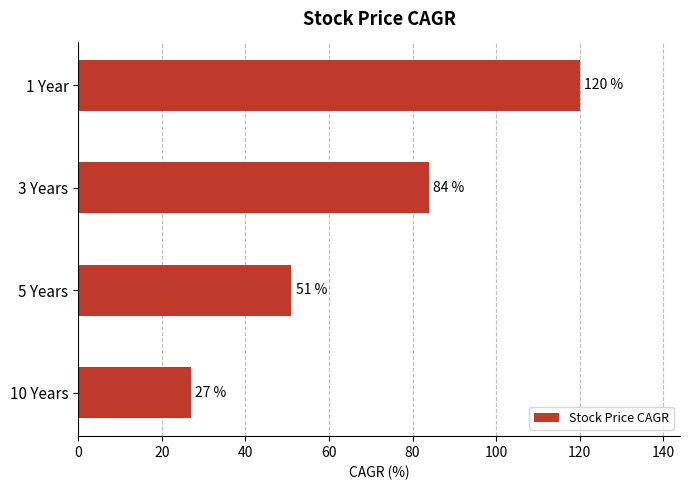

What is the change in value from 5 Years to 3 Years?

+33